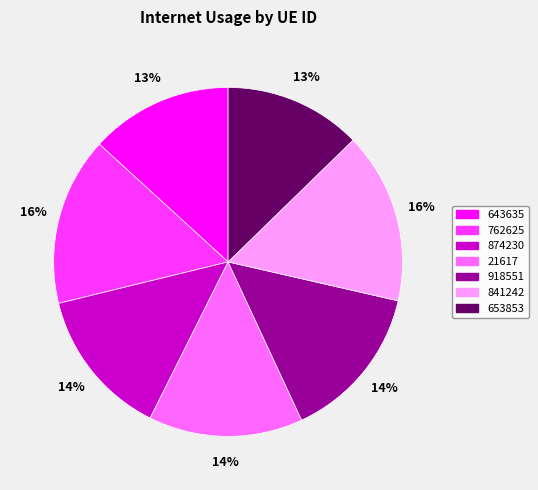

Is 21617 the majority of the pie?

No